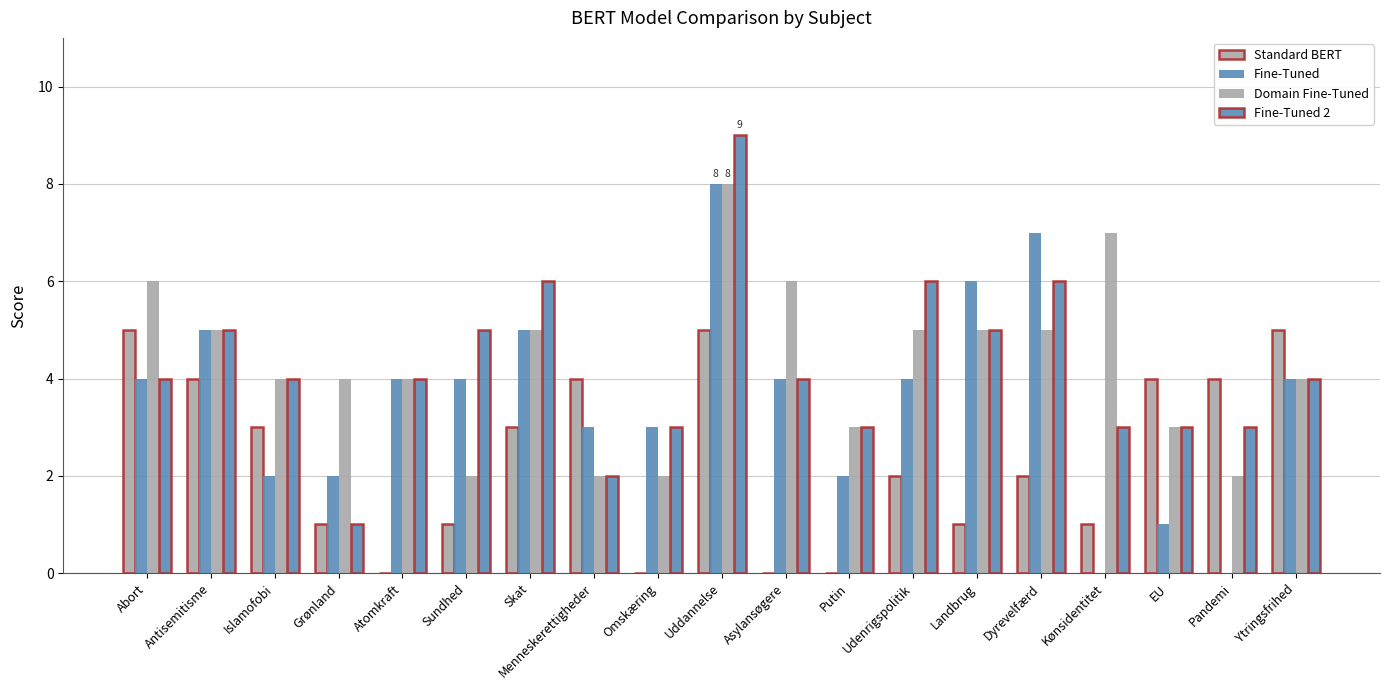

Which series has the widest spread of values?

Fine-Tuned